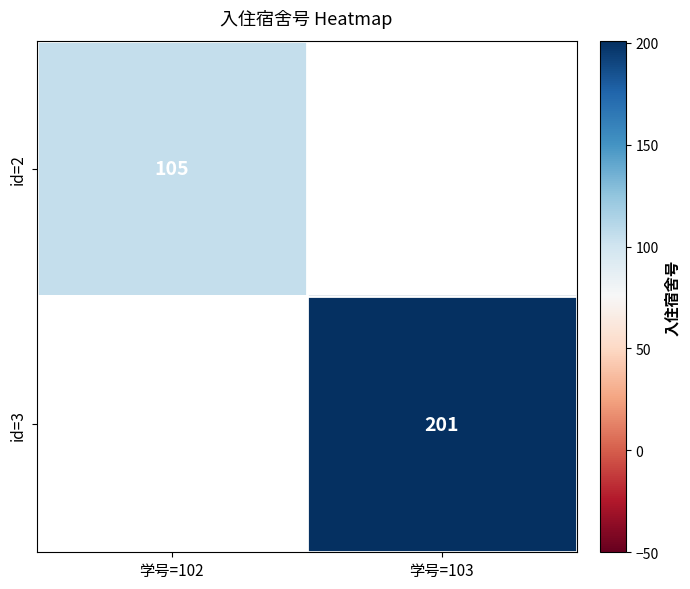

How many series are shown in this chart?

2